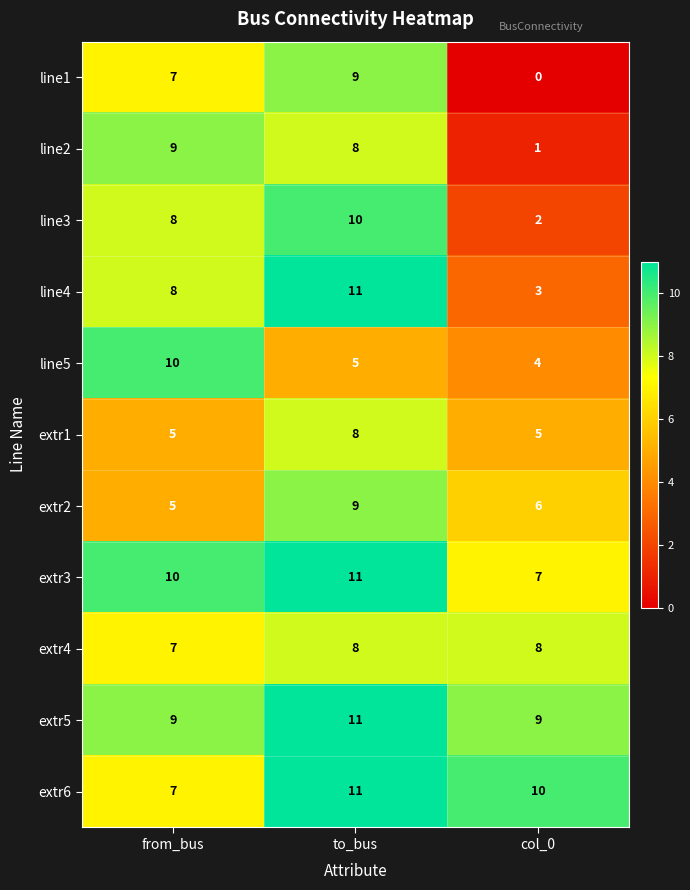

Count the extr5 values in the range 9 to 11.

3